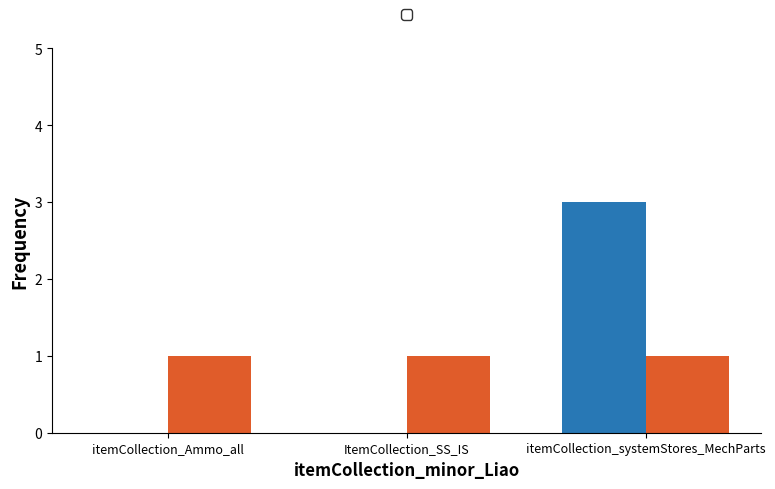

What is the change in value from ItemCollection_SS_IS to itemCollection_systemStores_MechParts?

+3